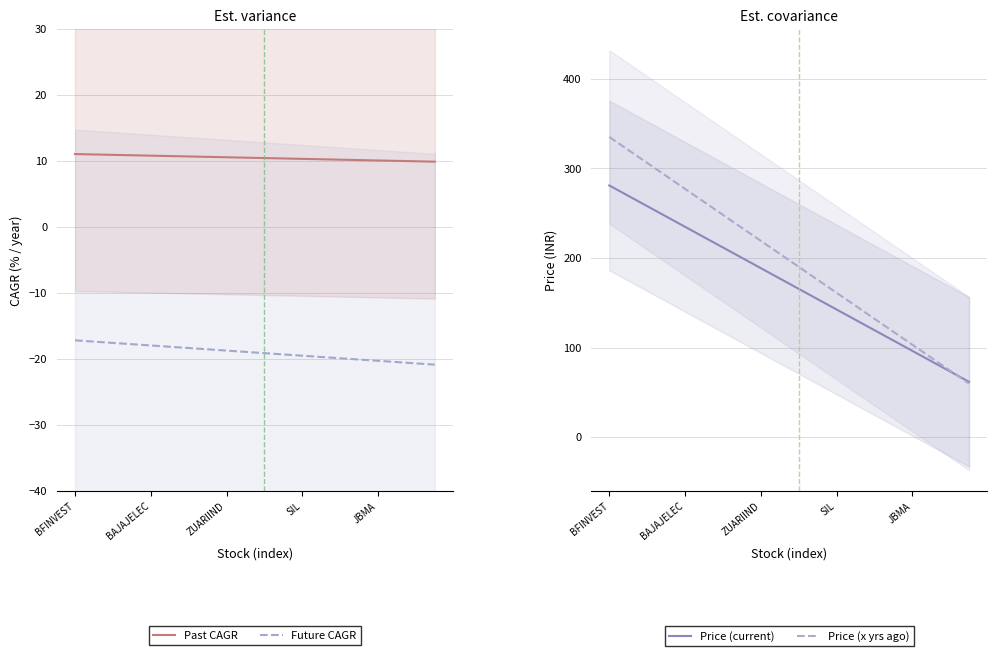

What is the value of the Price (x yrs ago) point at the 7th from the left?

248.3